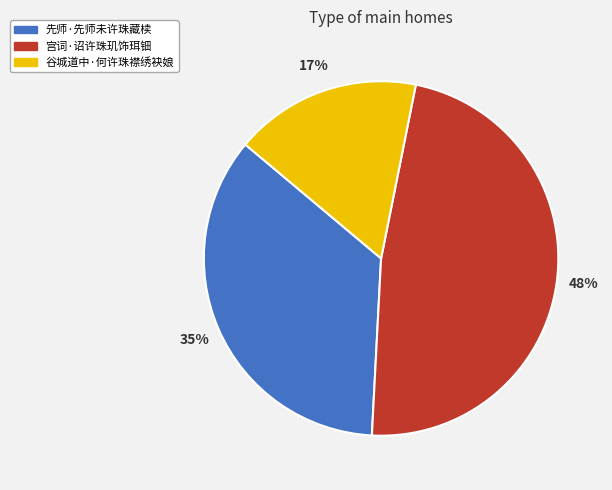

Count the number of slices in the pie.

3